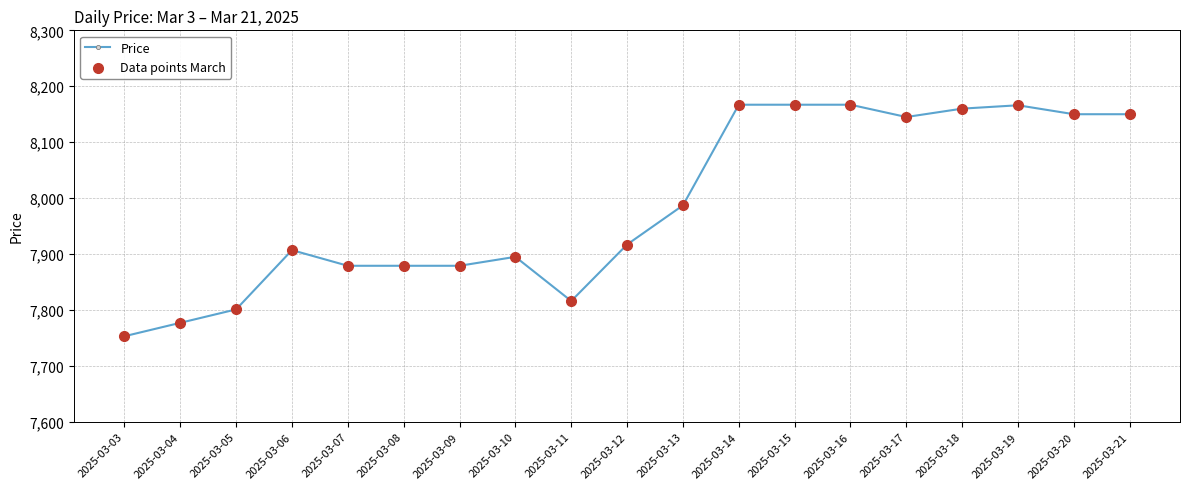

What is the value of the 10th point from the left?

7917